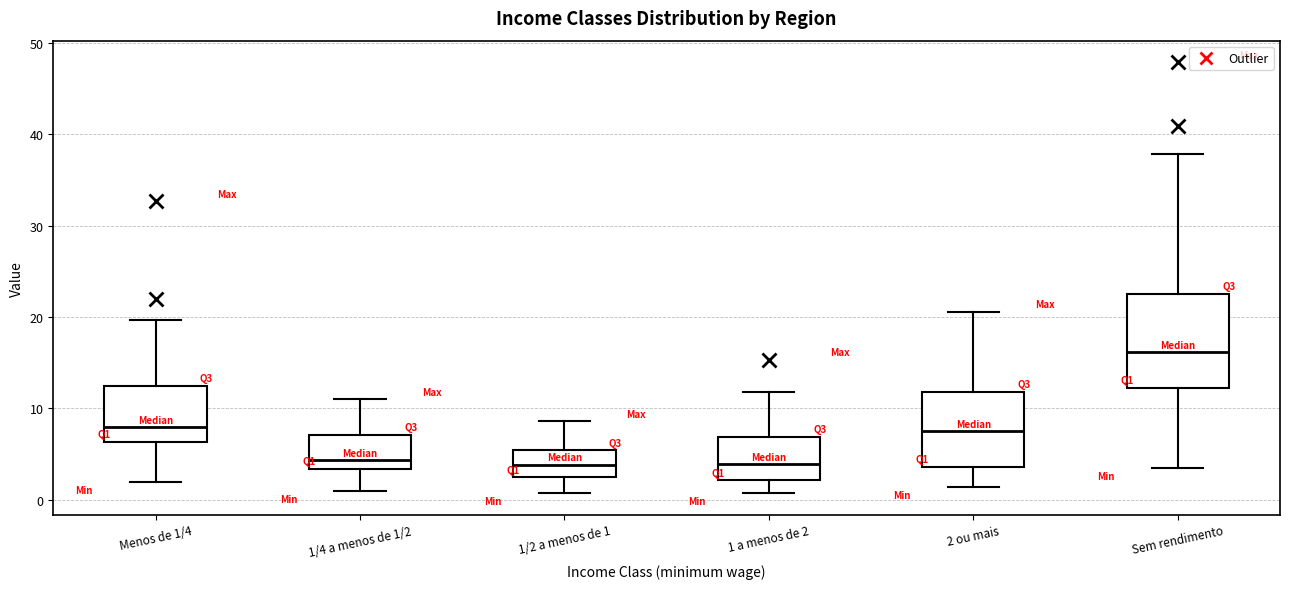

Which box is the tallest, from its lower edge to its upper edge?

Sem rendimento